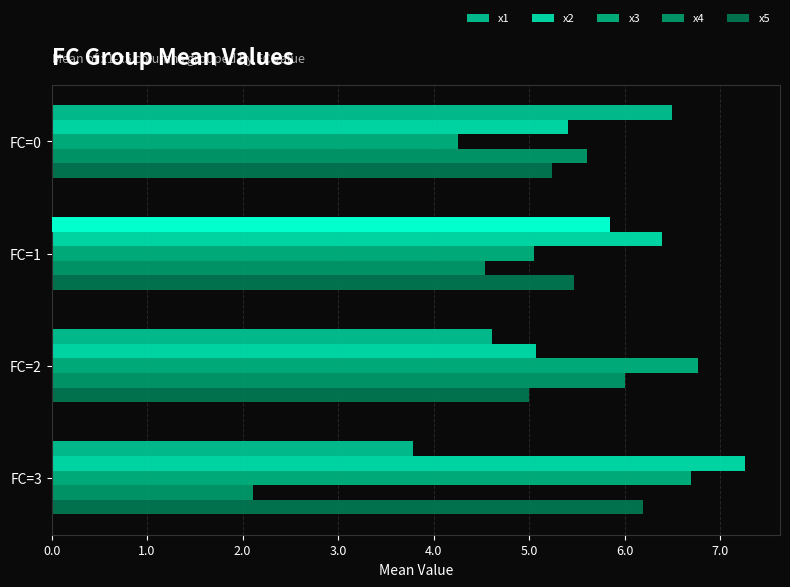

What is the difference between the second highest and second lowest values in the x1 series?

1.2